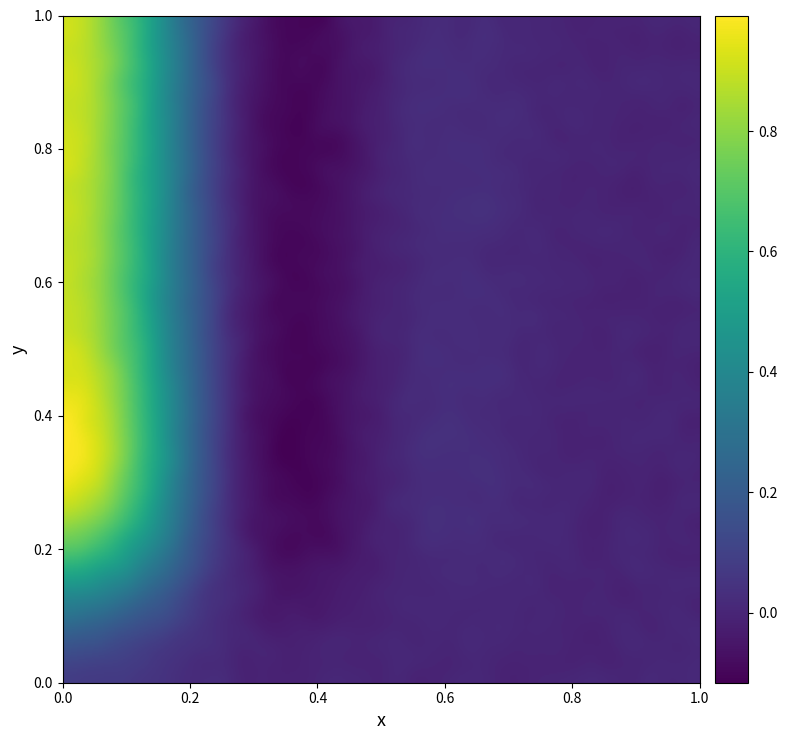

Reading left to right, extract all data points from this chart.

c01: 0=0	1=0	2=0	3=0	4=0
c02: 0=1	1=1	2=1	3=1	4=1
c03: 0=1	1=1	2=1	3=1	4=1
c04: 0=1	1=1	2=1	3=1	4=1
c05: 0=1	1=1	2=1	3=1	4=1